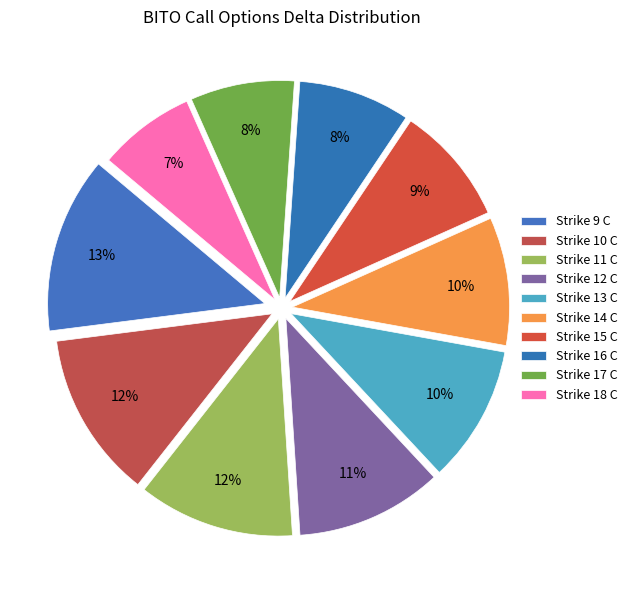

Is it true that Strike 10 C is 25% of the pie?

False